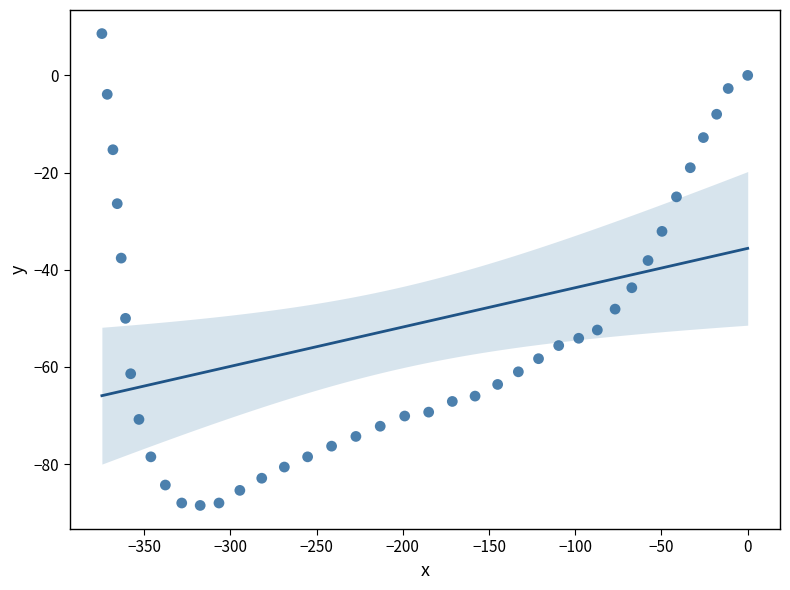

What is the range of X values (max minus min)?

374.5